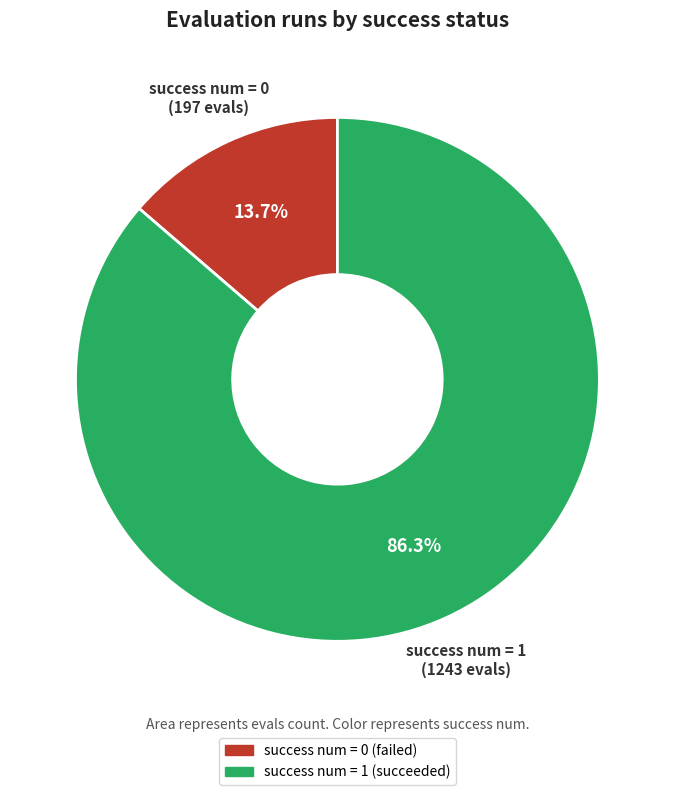

Does any single category account for the majority?

Yes